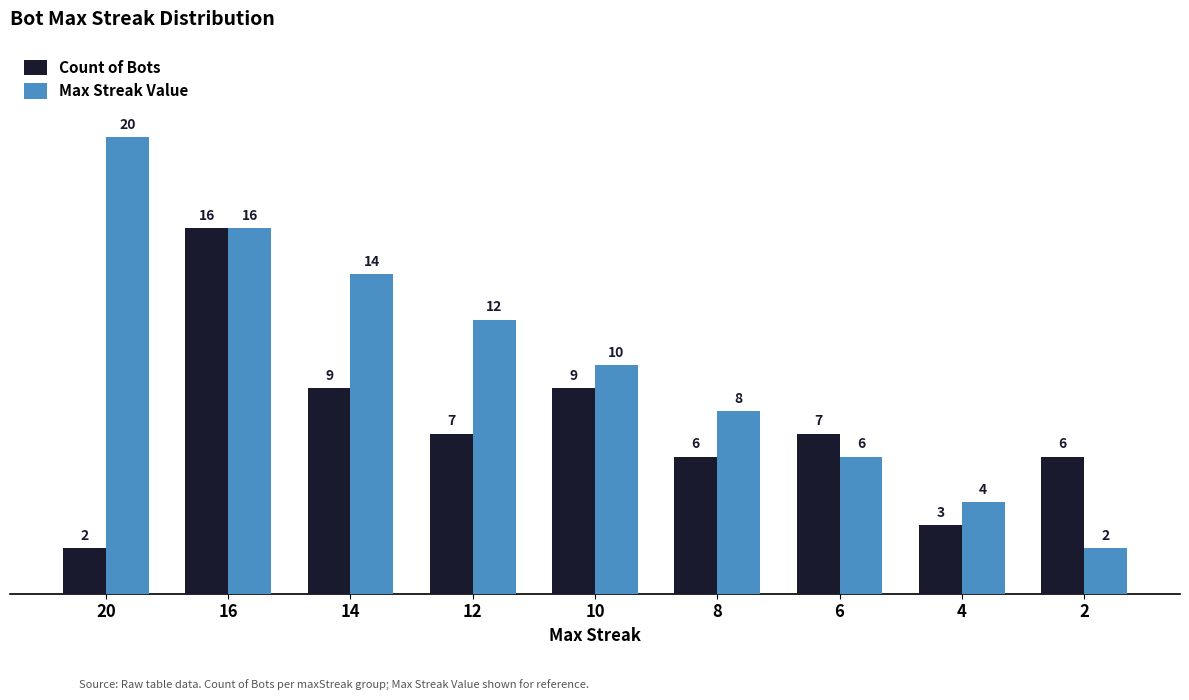

Count the Max Streak Value values in the range 6 to 14.

5